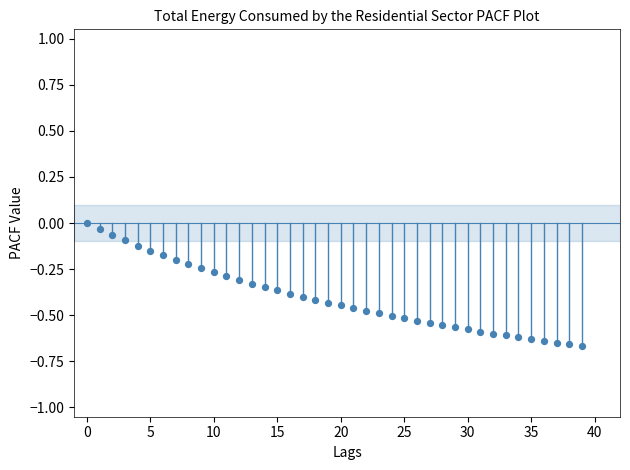

What is the range of Y values (max minus min)?

0.7